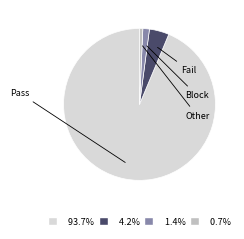

Does any single category account for the majority?

Yes